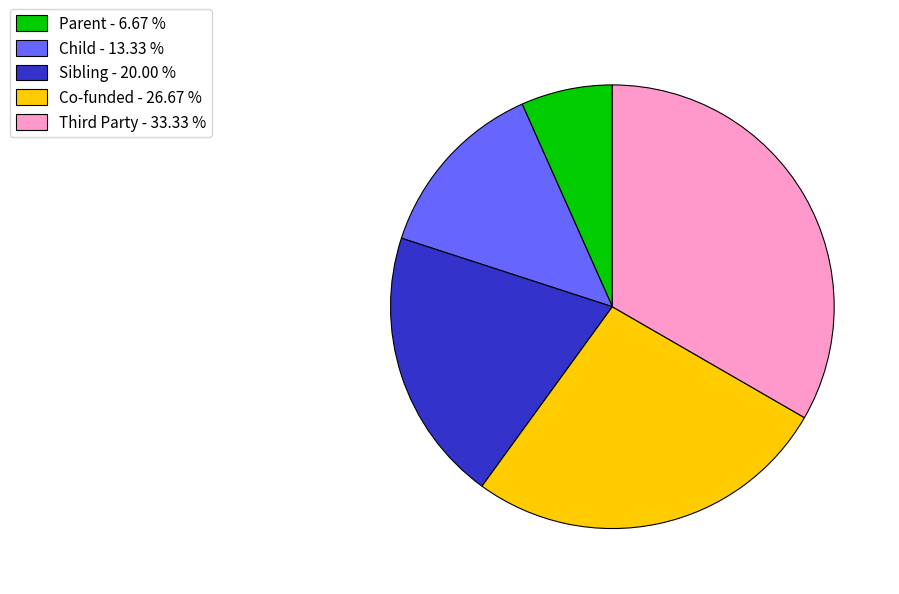

Combined, do Parent - 6.67 % and Co-funded - 26.67 % account for over 50%?

No